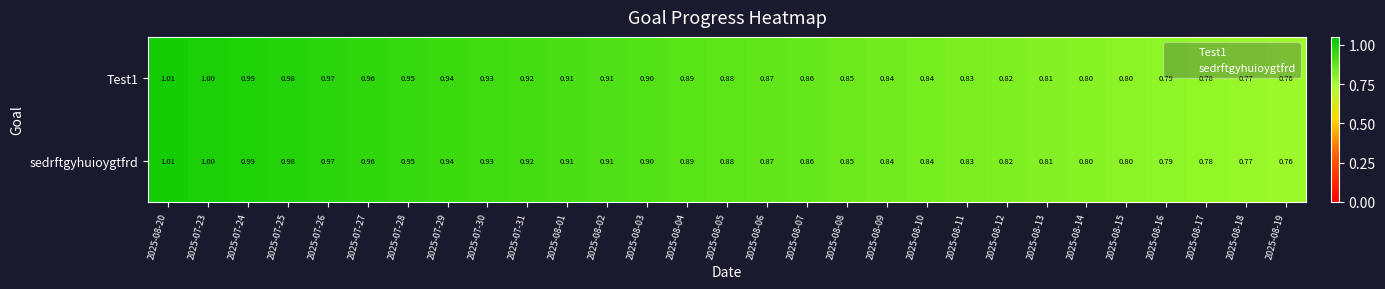

Is the value of sedrftgyhuioygtfrd at 2025-08-06 greater than the value of Test1 at 2025-07-26?

No